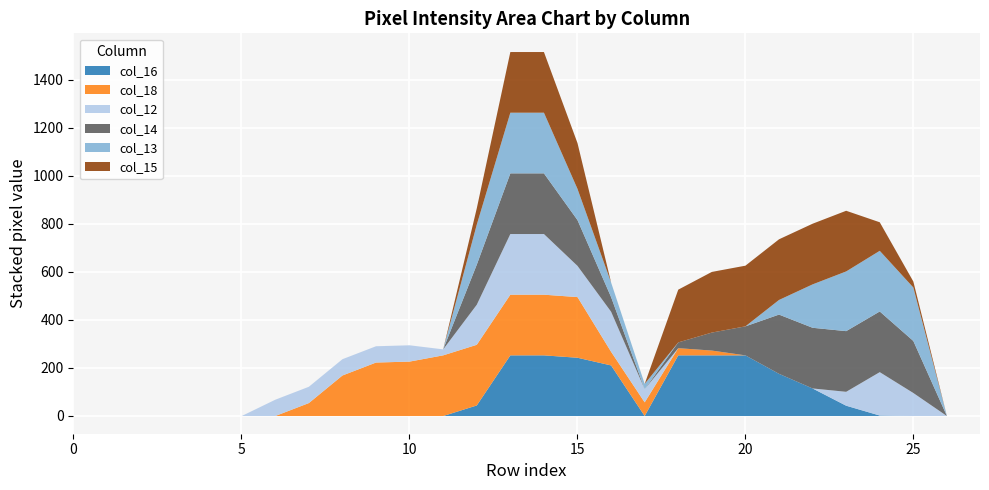

Read the col_15 value at 12, to the nearest 10.

70